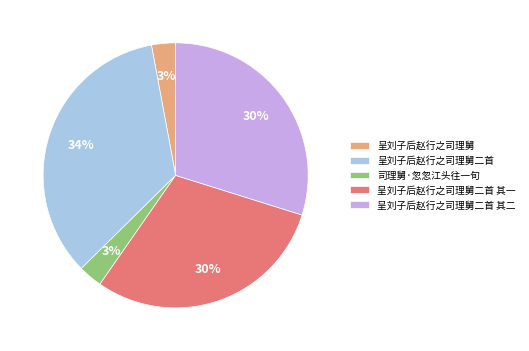

How many slices are in this pie chart?

5